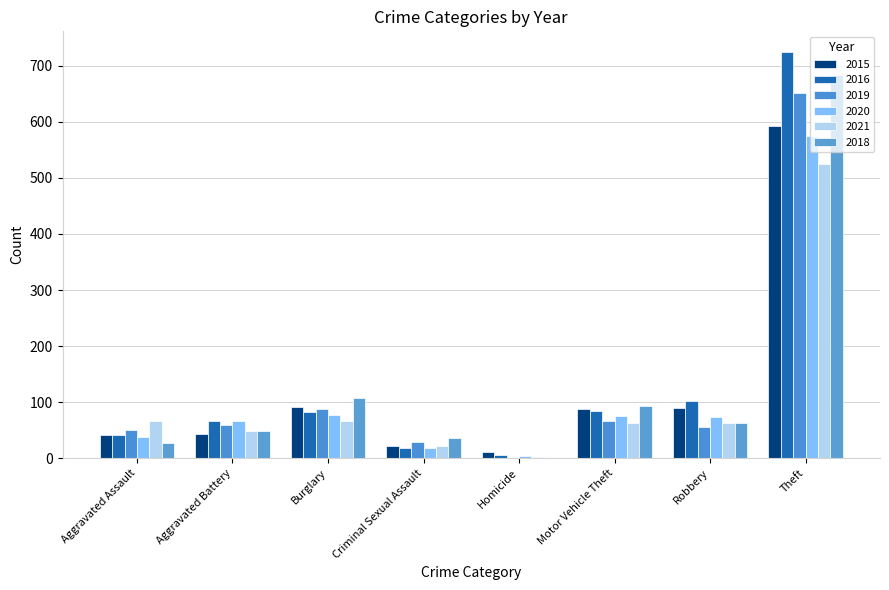

Reading left to right, what are all the values shown in this chart?

2015: 41	43	91	21	11	88	89	593
2016: 42	66	83	18	5	84	103	725
2019: 51	59	88	29	0	67	56	652
2020: 38	67	78	19	4	76	73	575
2021: 67	48	66	22	2	63	62	525
2018: 28	49	107	37	1	94	63	684